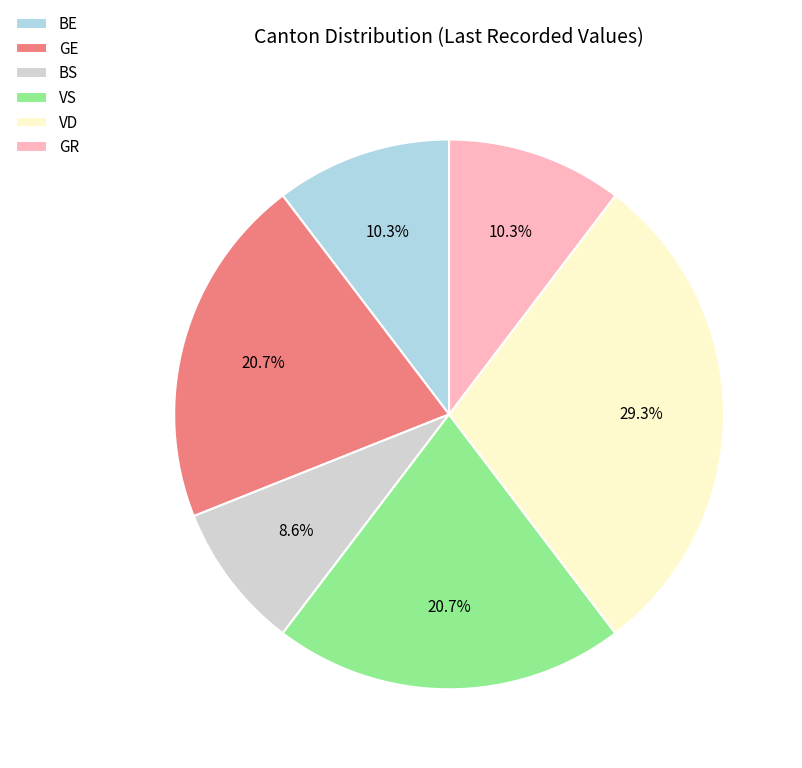

What percentage is NOT represented by VS?

79.3%